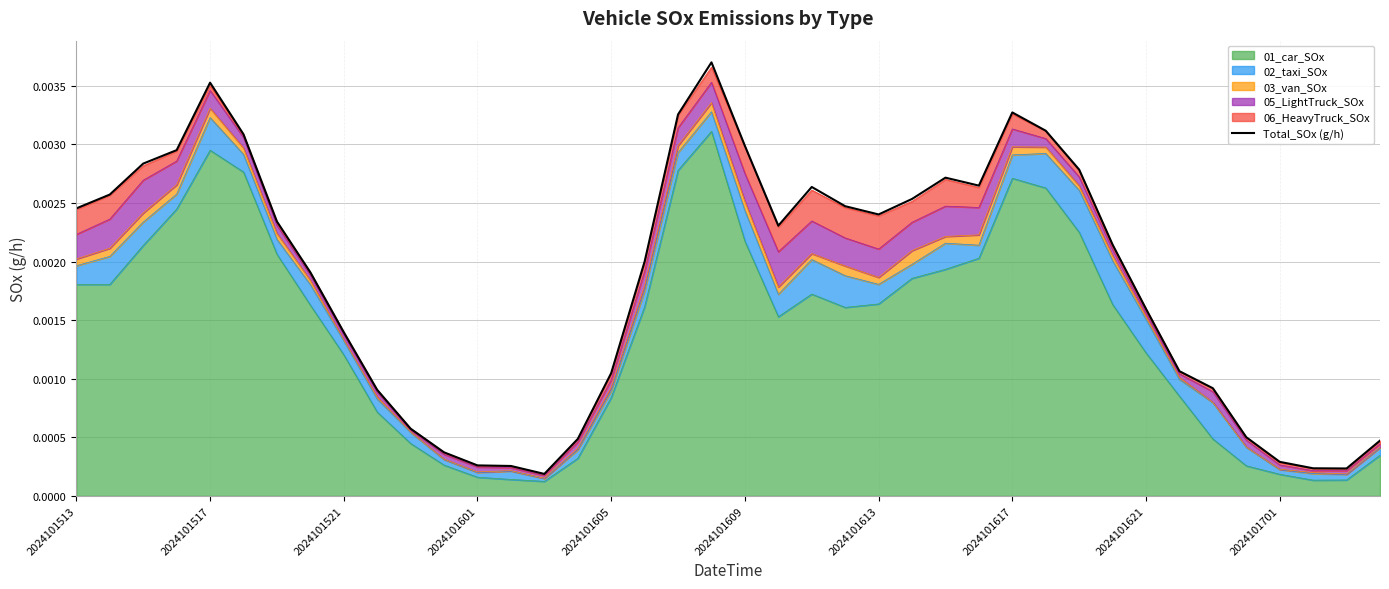

How many interior local valleys (lower than both neighbors) does the data have?

5